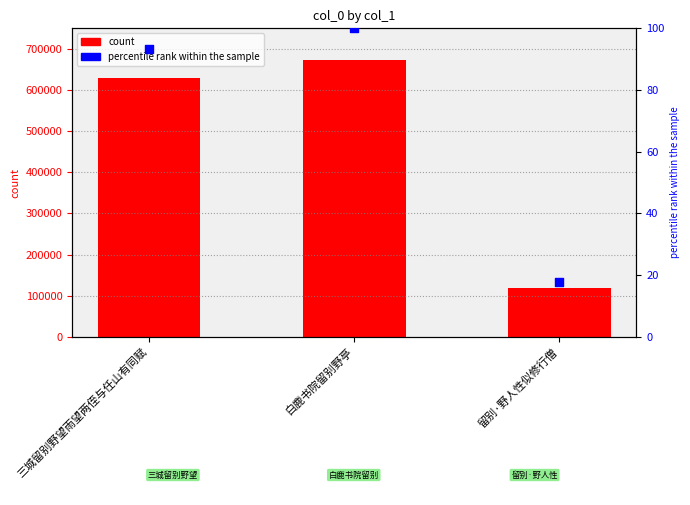

Which series contains the lowest Y value?

percentile rank within the sample